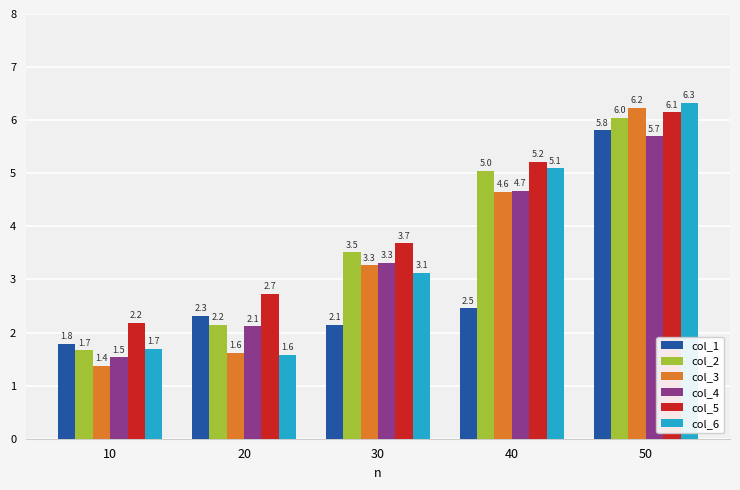

Reading left to right, transcribe all the data shown in this chart.

col_1: 10=1.8	20=2.3	30=2.1	40=2.5	50=5.8
col_2: 10=1.7	20=2.2	30=3.5	40=5.0	50=6.0
col_3: 10=1.4	20=1.6	30=3.3	40=4.6	50=6.2
col_4: 10=1.5	20=2.1	30=3.3	40=4.7	50=5.7
col_5: 10=2.2	20=2.7	30=3.7	40=5.2	50=6.1
col_6: 10=1.7	20=1.6	30=3.1	40=5.1	50=6.3